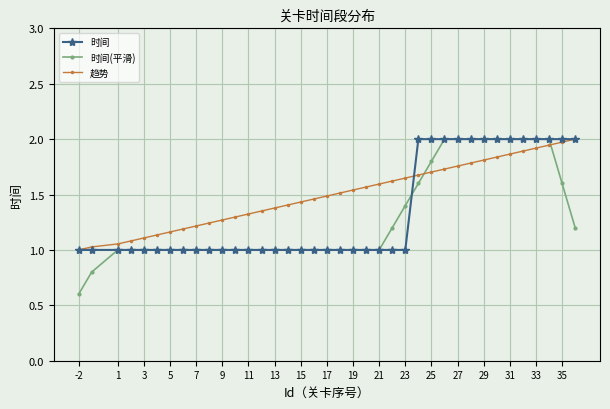

At how many categories does at least one series exceed 0?

38